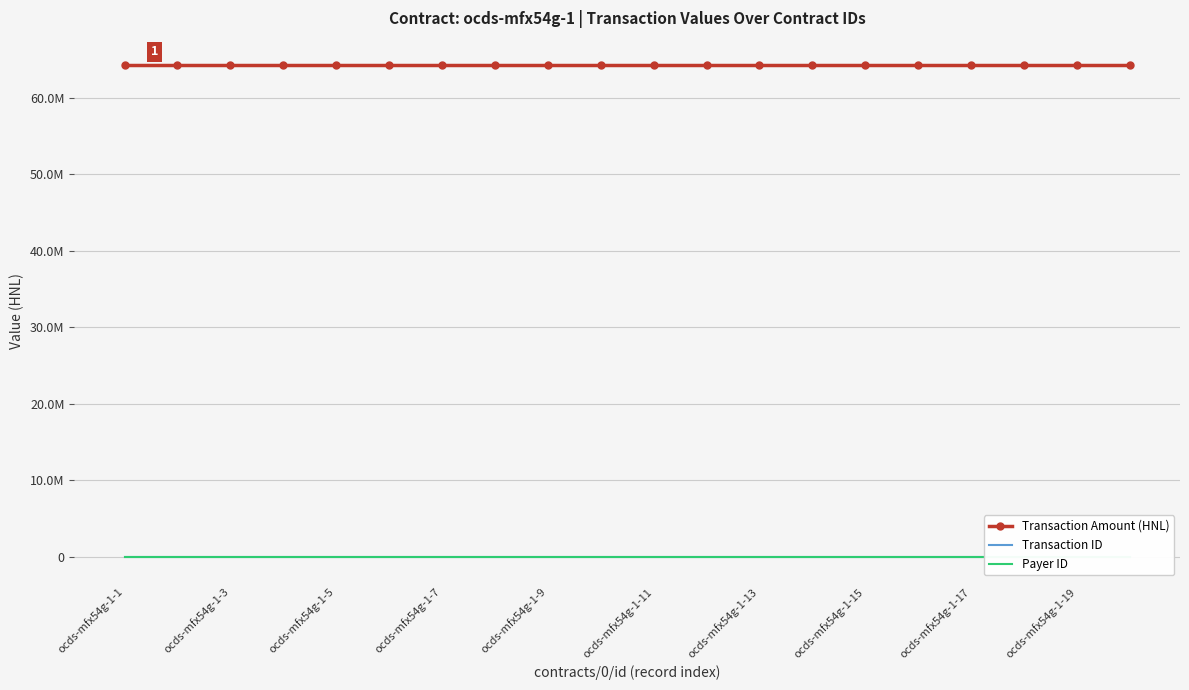

True or false: Transaction Amount (HNL) has a value of 110955782.0 at 11.

False